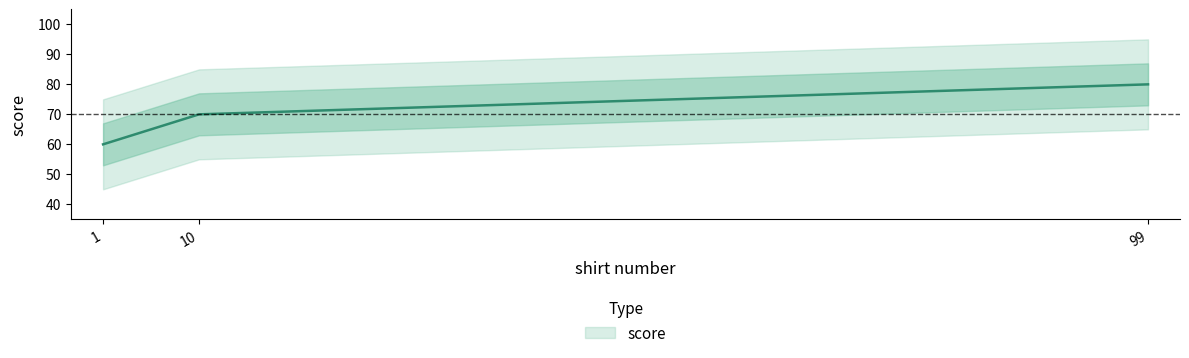

The value at 99 is 80. True or false?

True